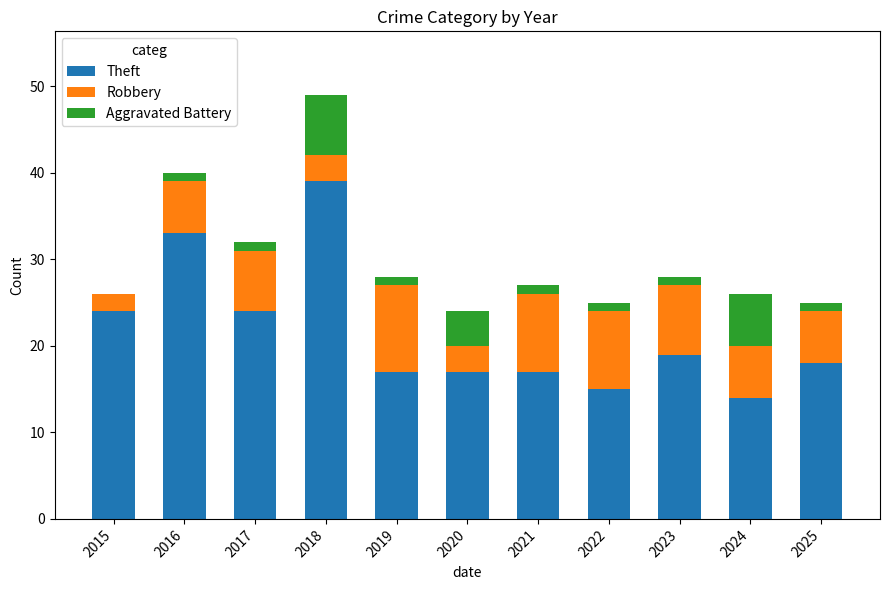

What is the total value across all series at 2024?

26